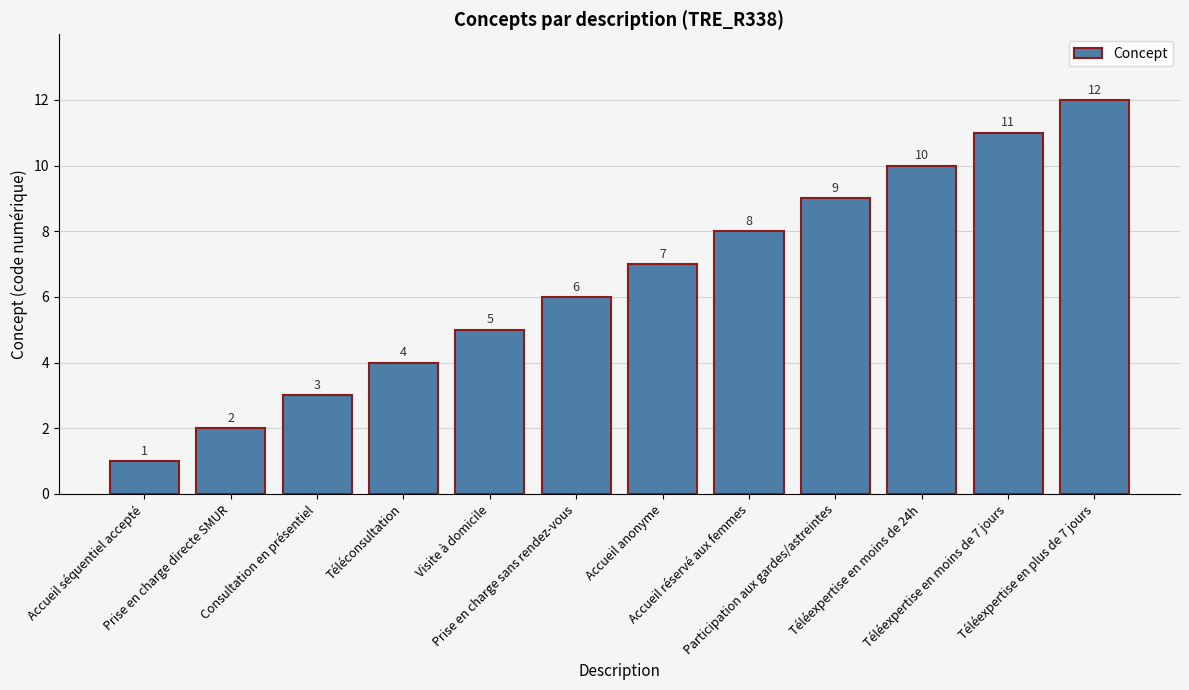

What is the sum of the values at Consultation en présentiel and Téléexpertise en moins de 7 jours?

14